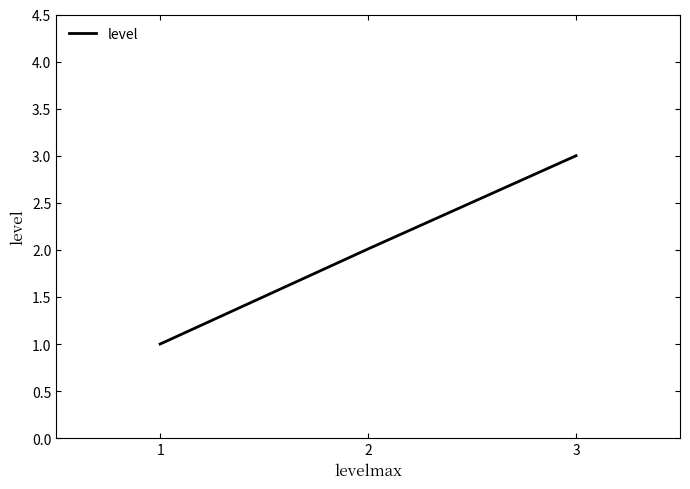

Rank the categories by value from highest to lowest.

3, 2, 1